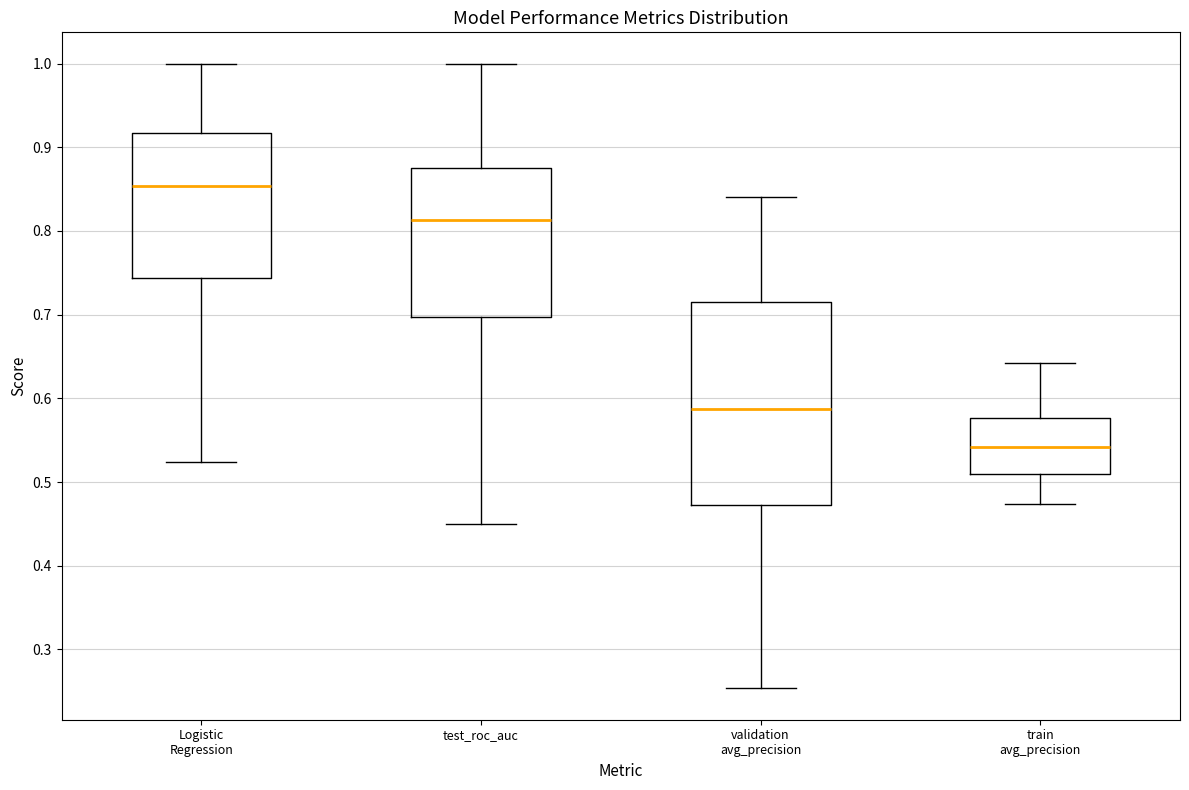

Where is the upper edge of the box for validation avg_precision on the y-axis? The values are not printed on the chart, so give them approximately, as read against the axis.

0.71